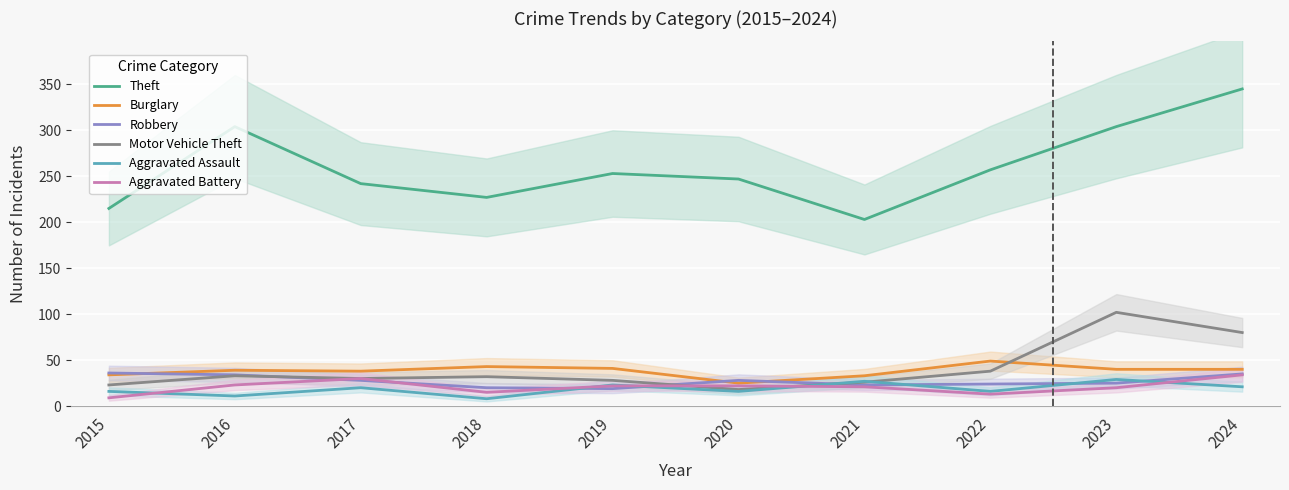

True or false: Aggravated Battery and Aggravated Assault intersect in this chart.

True